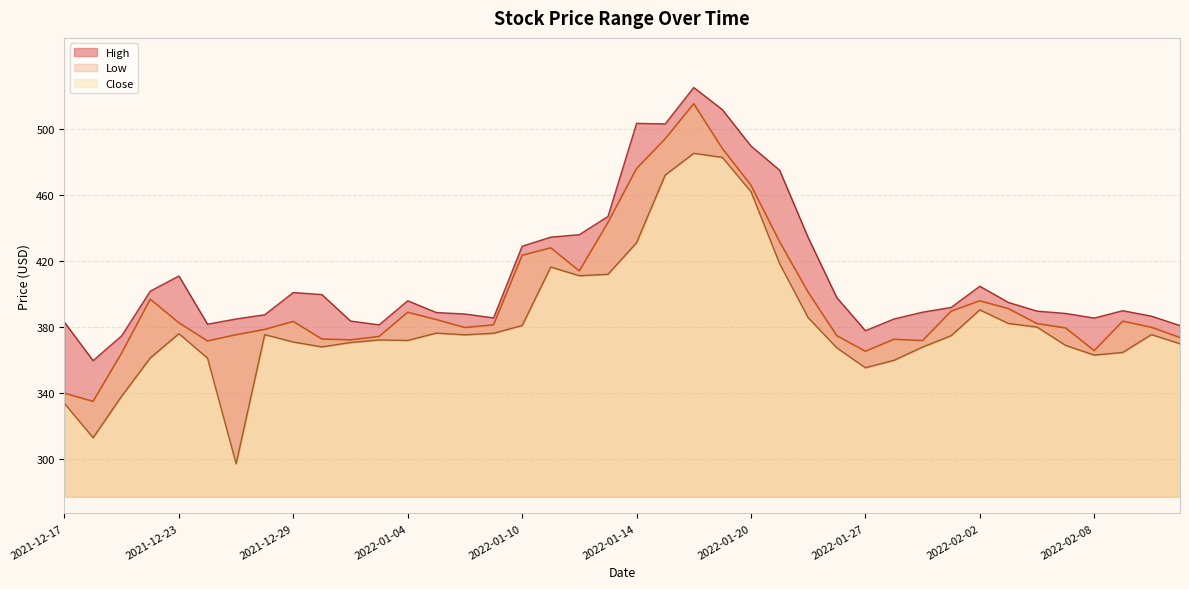

What is the total value across all series at 2021-12-29?

1155.5